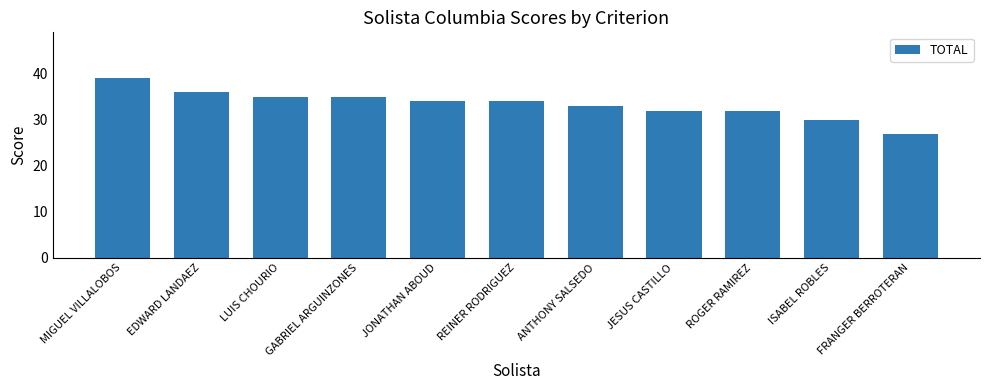

What is the difference between the maximum and minimum values?

12